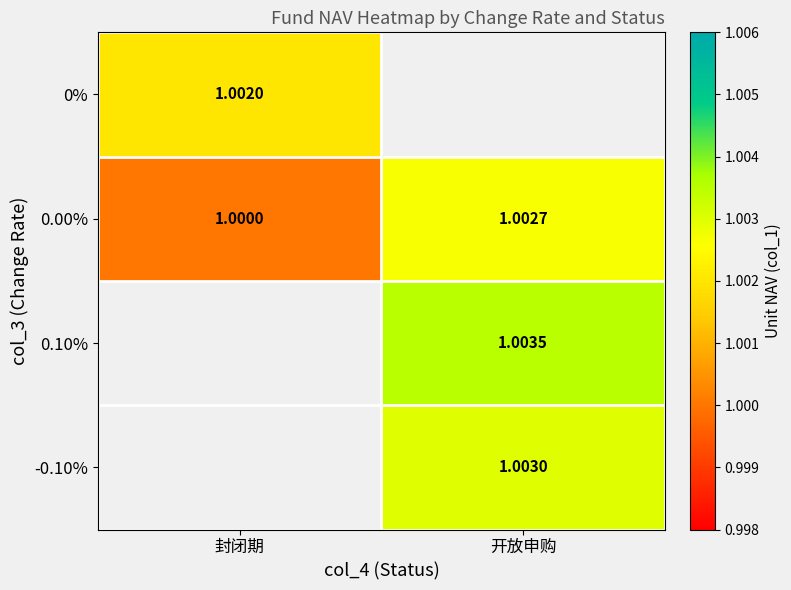

Is the value of -0.10% at 开放申购 greater than the value of 0.00% at 封闭期?

Yes